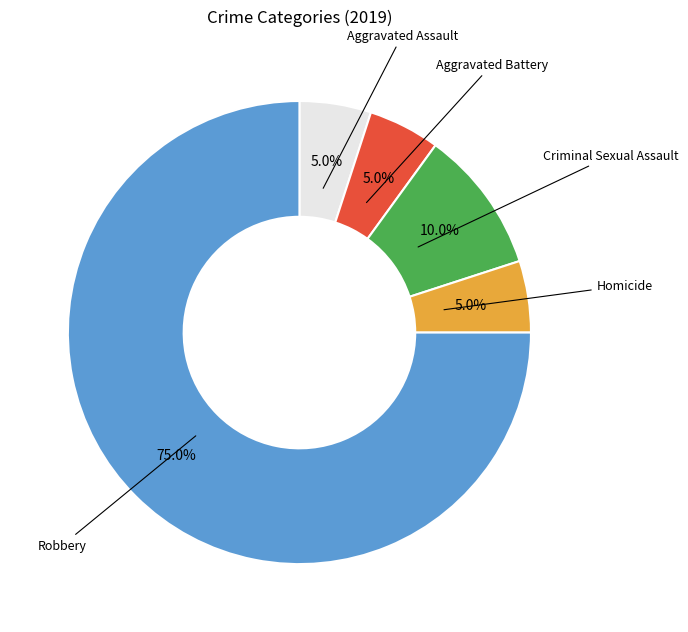

Does any single category account for the majority?

Yes